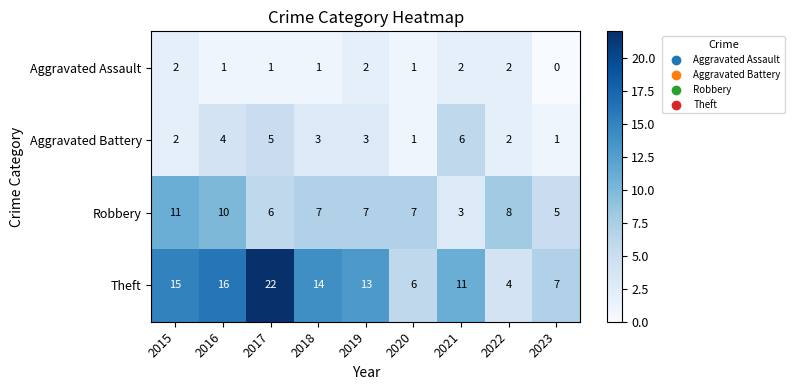

What is the difference between the second highest and second lowest values in the Robbery series?

5